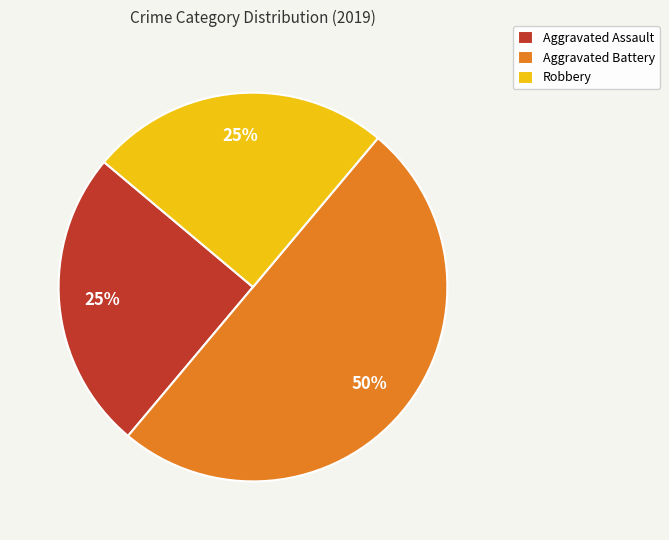

Is the sum of Aggravated Assault and Aggravated Battery greater than half?

Yes